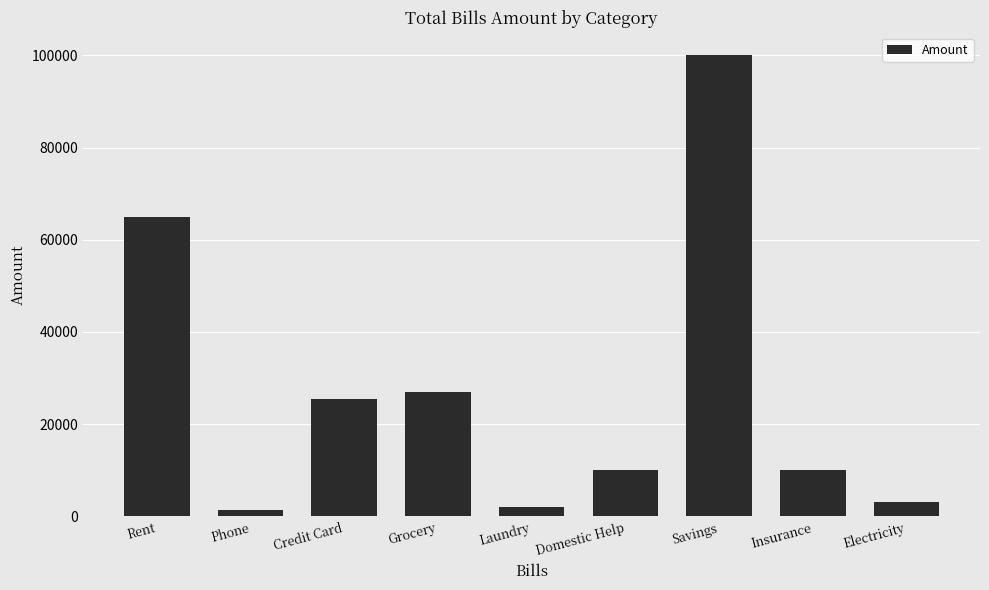

What is the greatest value displayed?

100000